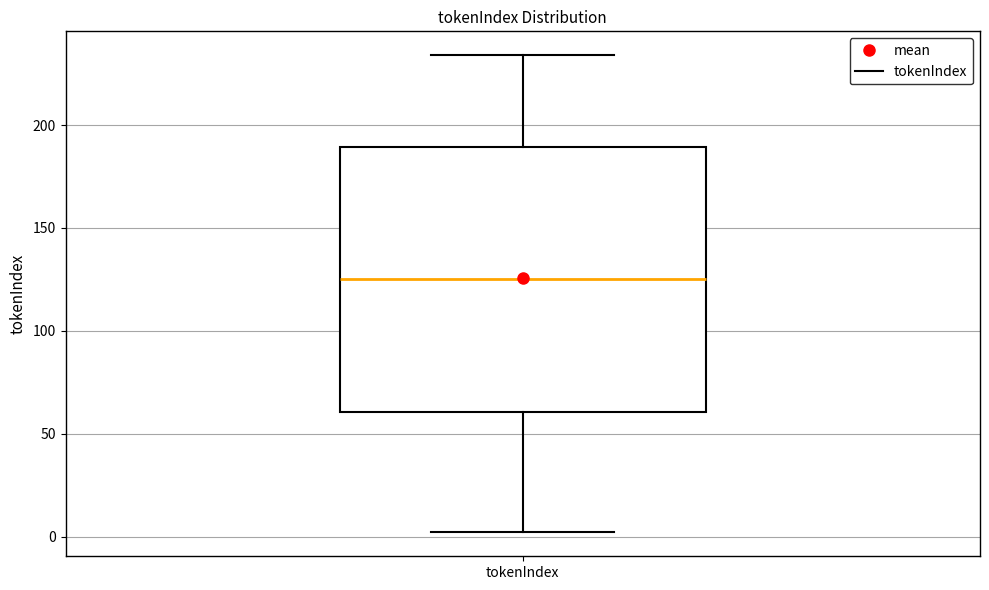

Read this box plot against the y-axis: the position of the median line, the range covered by the box, and the ends of both whiskers. The values are not printed on the chart, so give them approximately, as read against the axis.

median 125, box 60 to 190, whiskers 0 to 235